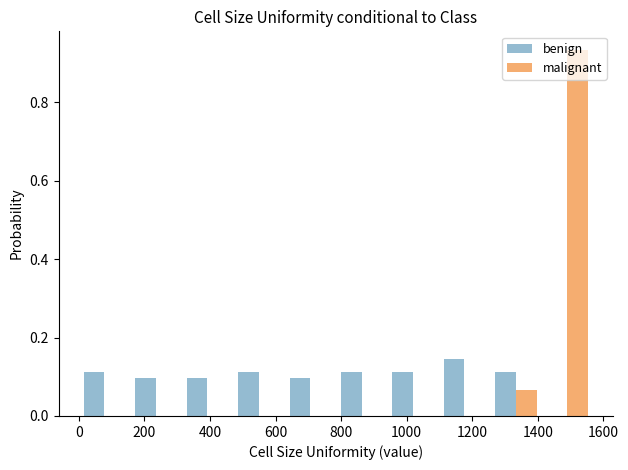

Reading left to right, list every range on the x-axis with the height of the bar of each series over it. Neither the bar edges nor the heights are printed on the chart, so give them approximately, as read against the axes.

0 to 160: benign=0.12	malignant=0
160 to 320: benign=0.10	malignant=0
320 to 480: benign=0.10	malignant=0
480 to 620: benign=0.12	malignant=0
620 to 780: benign=0.10	malignant=0
780 to 940: benign=0.12	malignant=0
940 to 1100: benign=0.12	malignant=0
1100 to 1260: benign=0.14	malignant=0
1260 to 1420: benign=0.12	malignant=0.06
1420 to 1560: benign=0	malignant=0.94